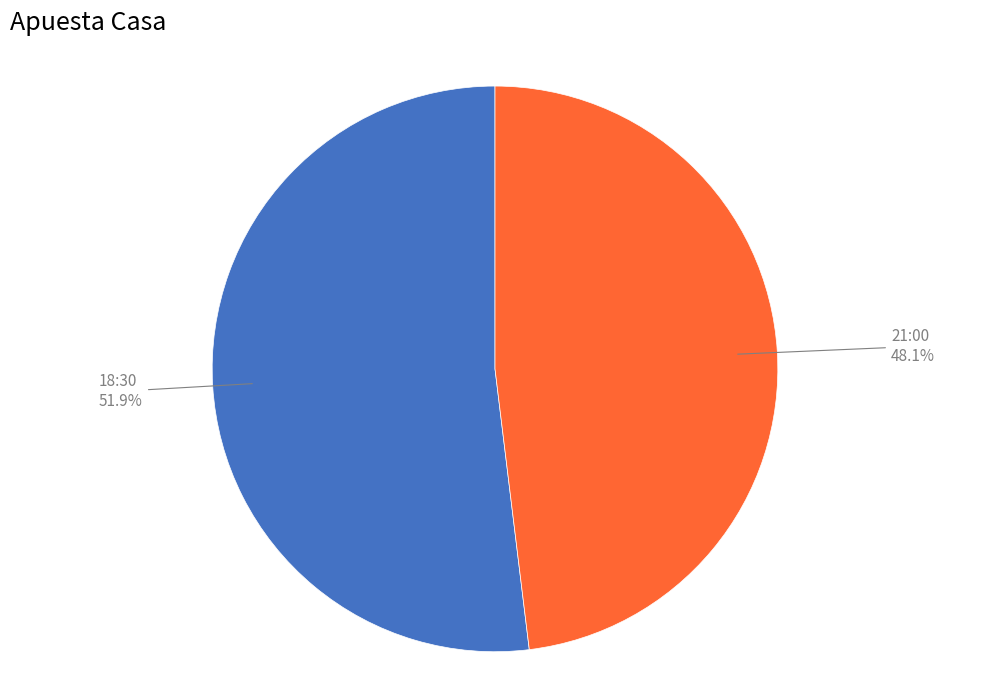

Does any single category account for the majority?

Yes